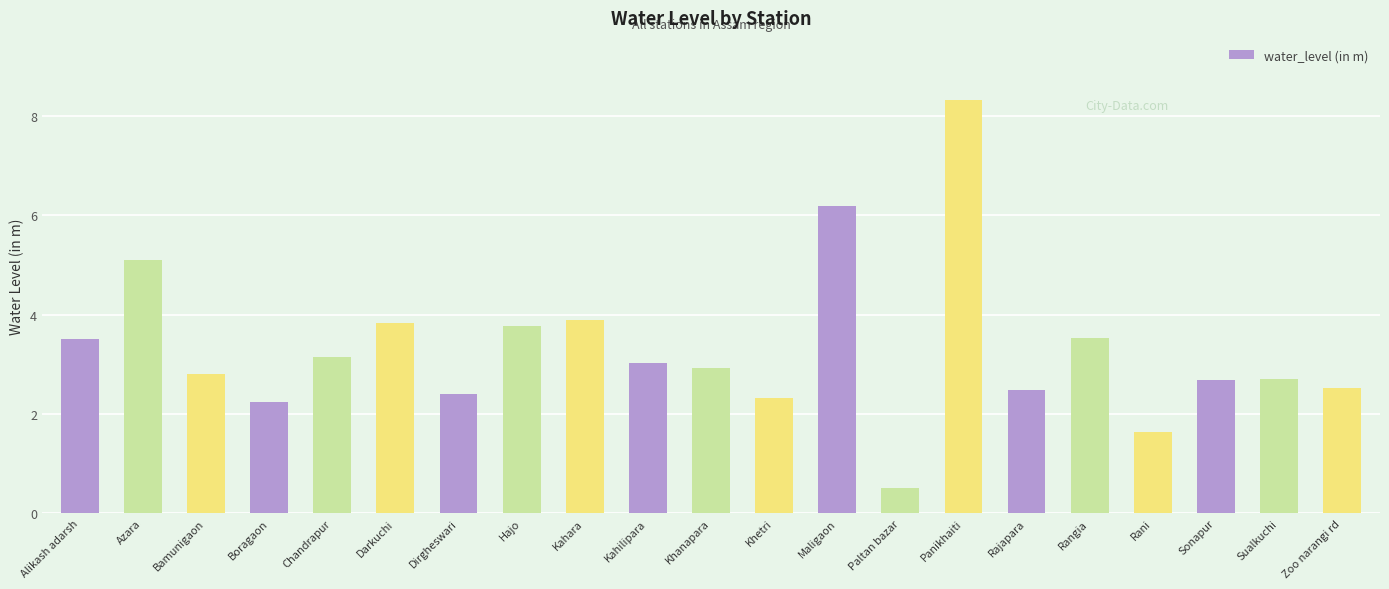

At which category does the chart reach its minimum across all series?

Paltan bazar